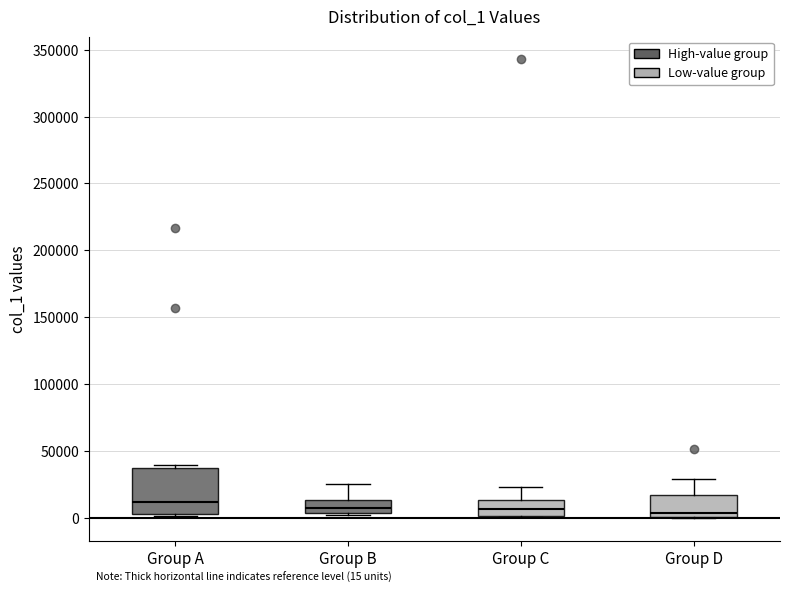

Comparing the boxes themselves (not the whiskers), which one is the tallest?

Group A